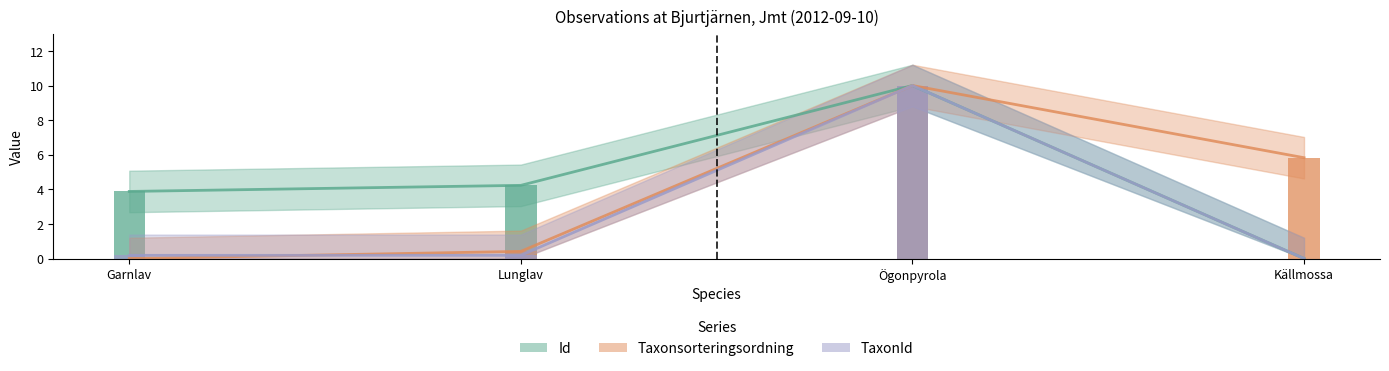

Rank the categories by Id value from lowest to highest.

Källmossa, Garnlav, Lunglav, Ögonpyrola